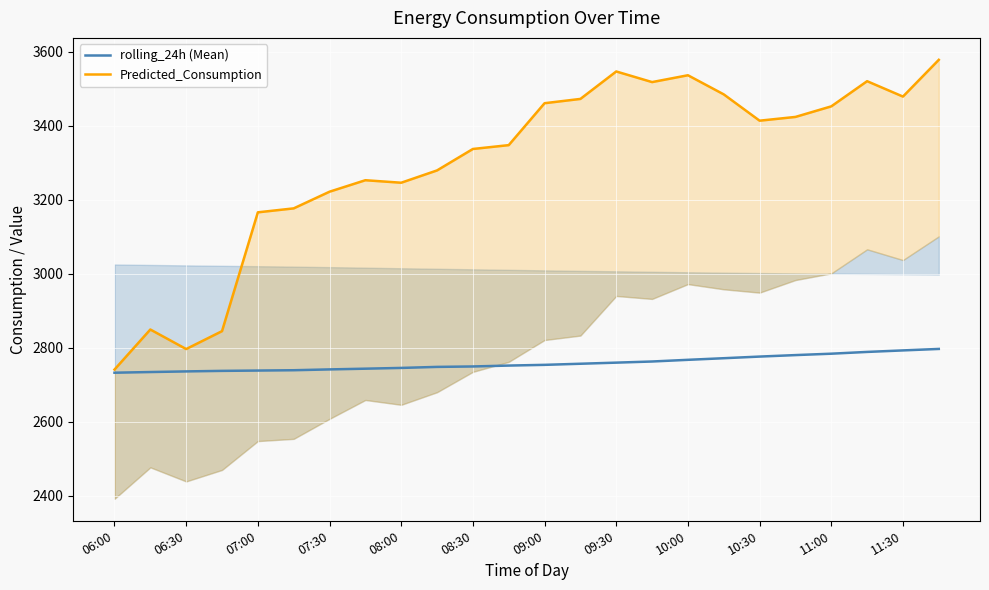

What is the smallest value displayed?

2732.7